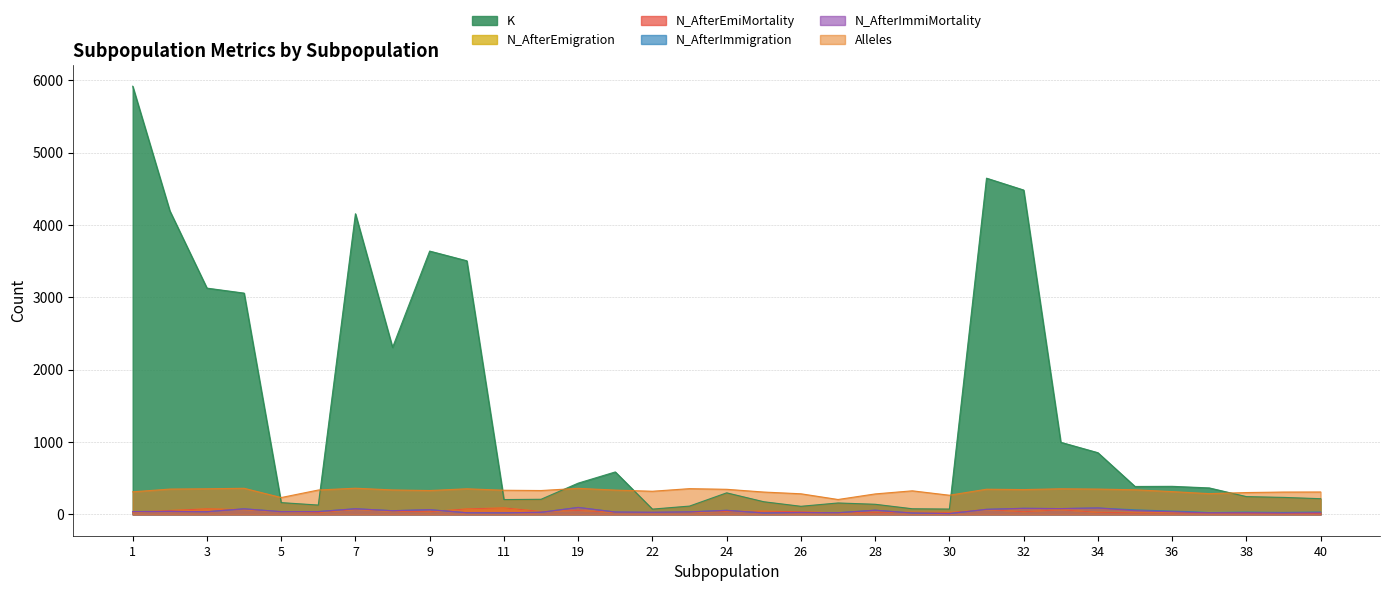

True or false: N_AfterImmiMortality and N_AfterImmigration cross at least once.

False